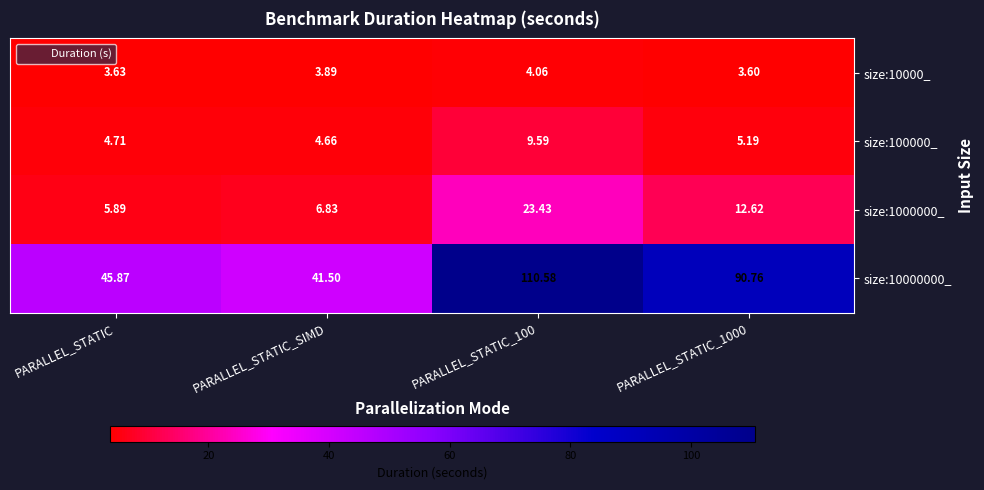

Which series has the widest spread of values?

size:10000000_